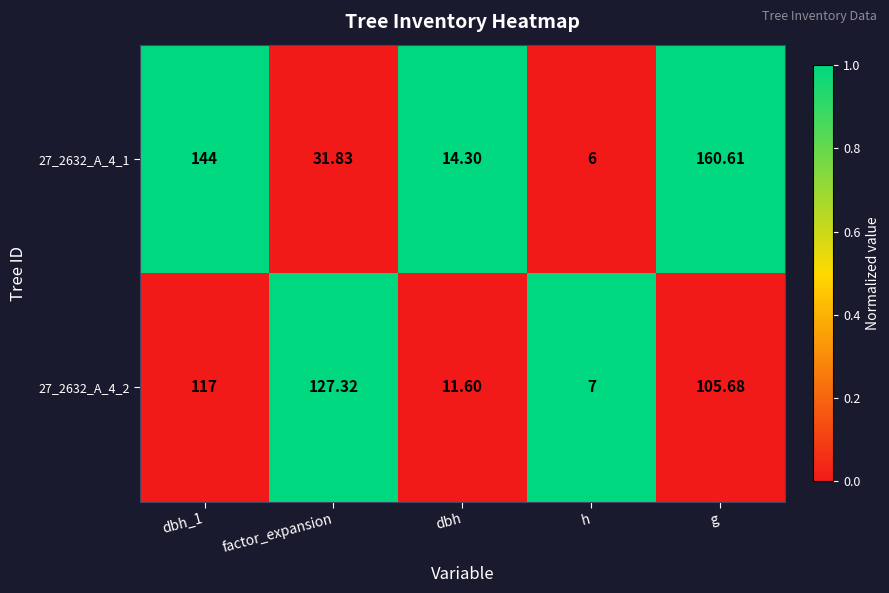

Is the value of 27_2632_A_4_2 at dbh greater than the value of 27_2632_A_4_1 at g?

No